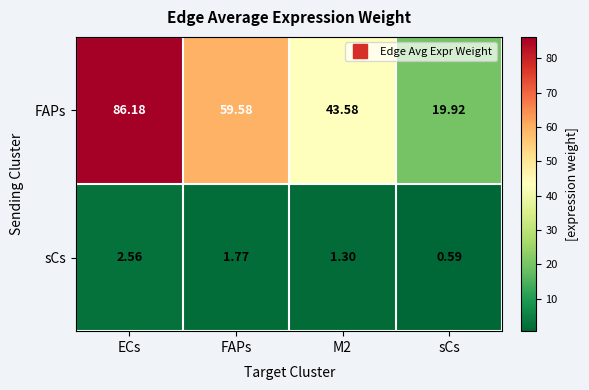

What is the total value across all series at ECs?

88.7